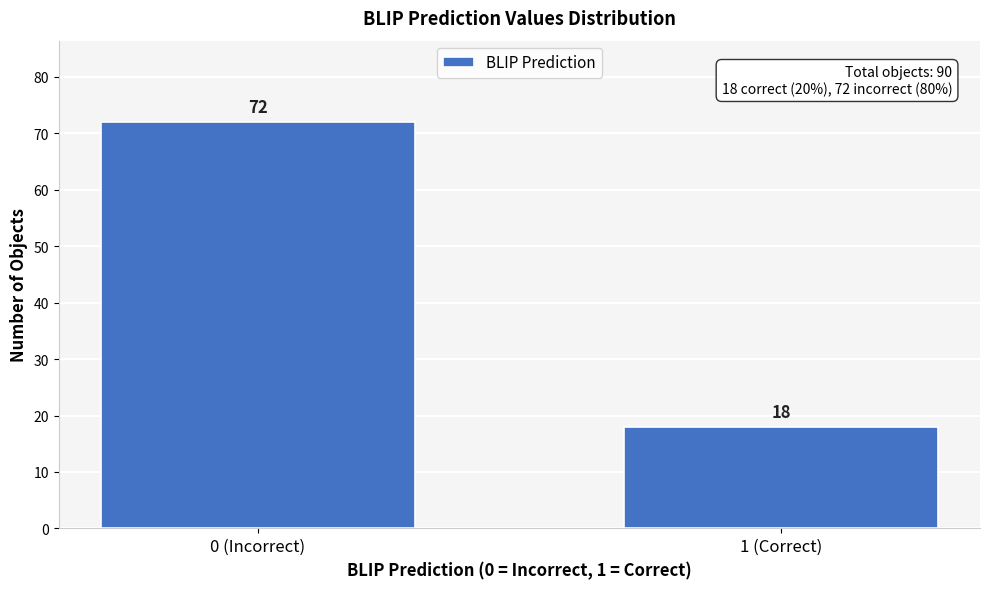

Reading right to left, transcribe all the data shown in this chart.

18	72